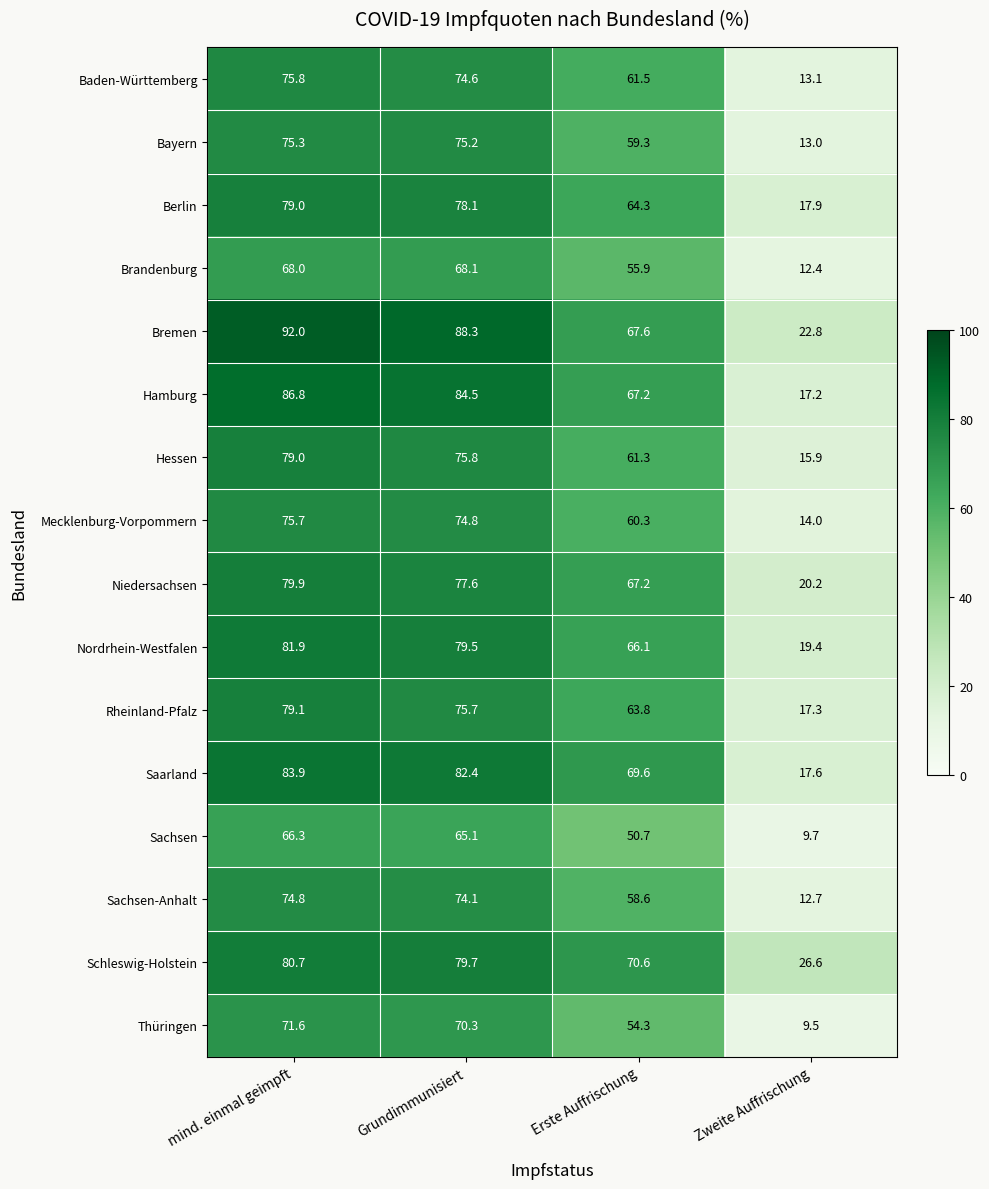

Which series has the widest spread of values?

Hamburg